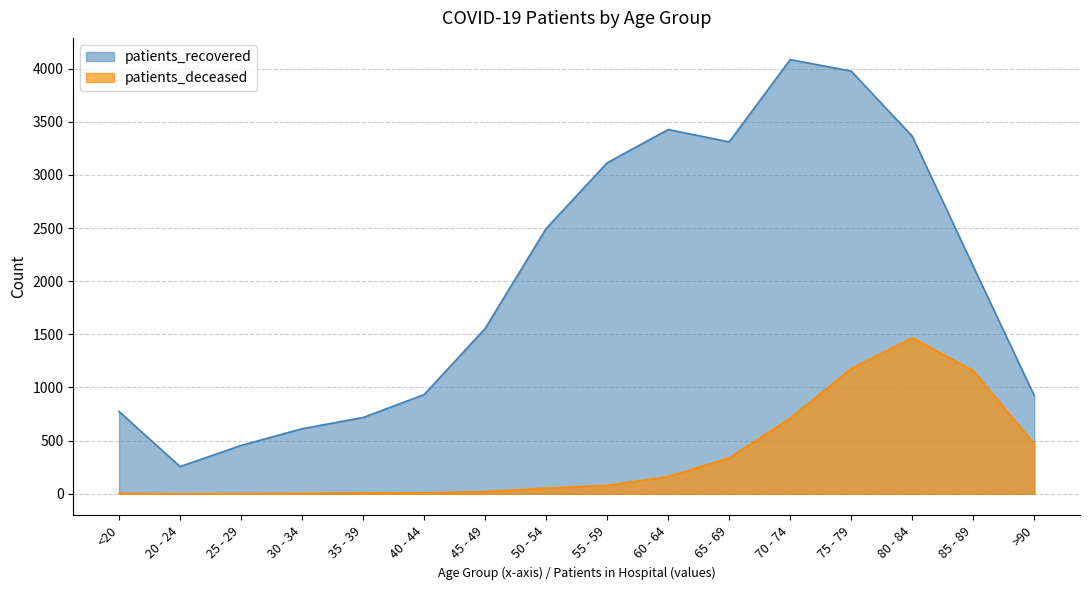

At which label does patients_deceased first exceed 79?

60 - 64